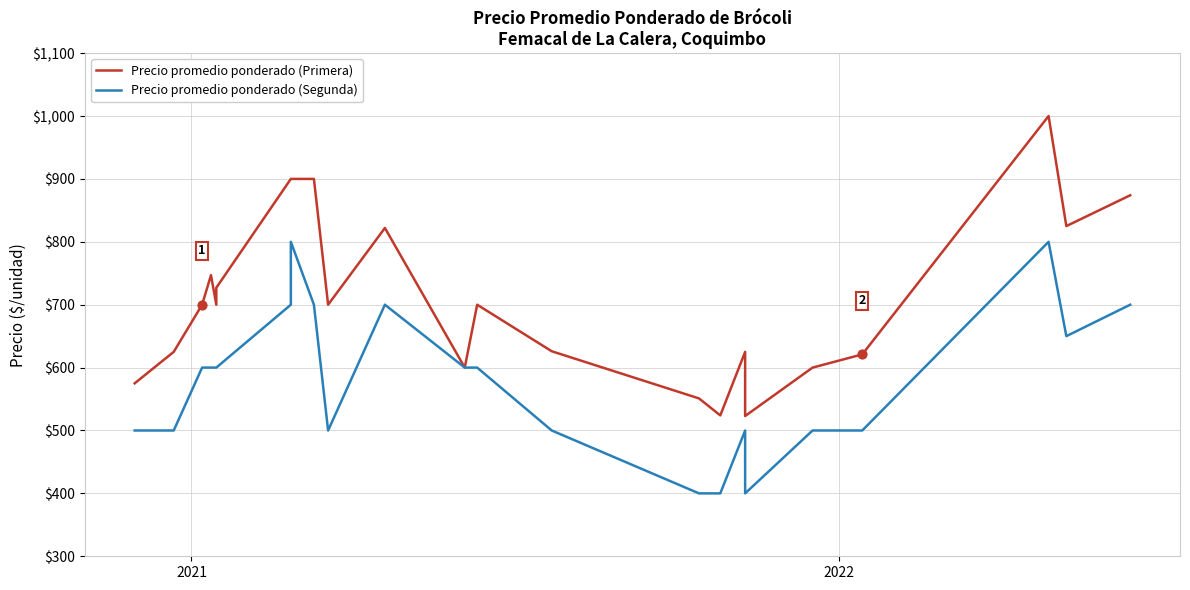

Which series contains the lowest Y value?

Precio promedio ponderado (Segunda)